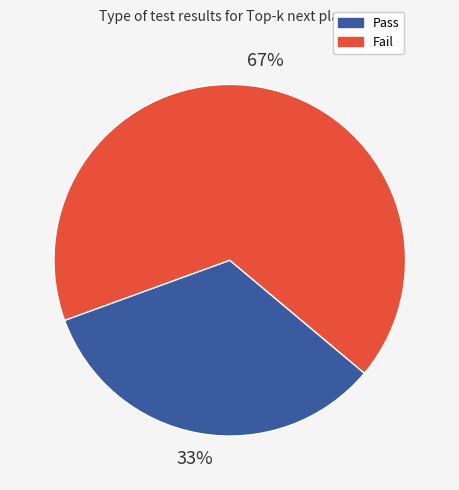

Which has a higher value, Fail or Pass?

Fail